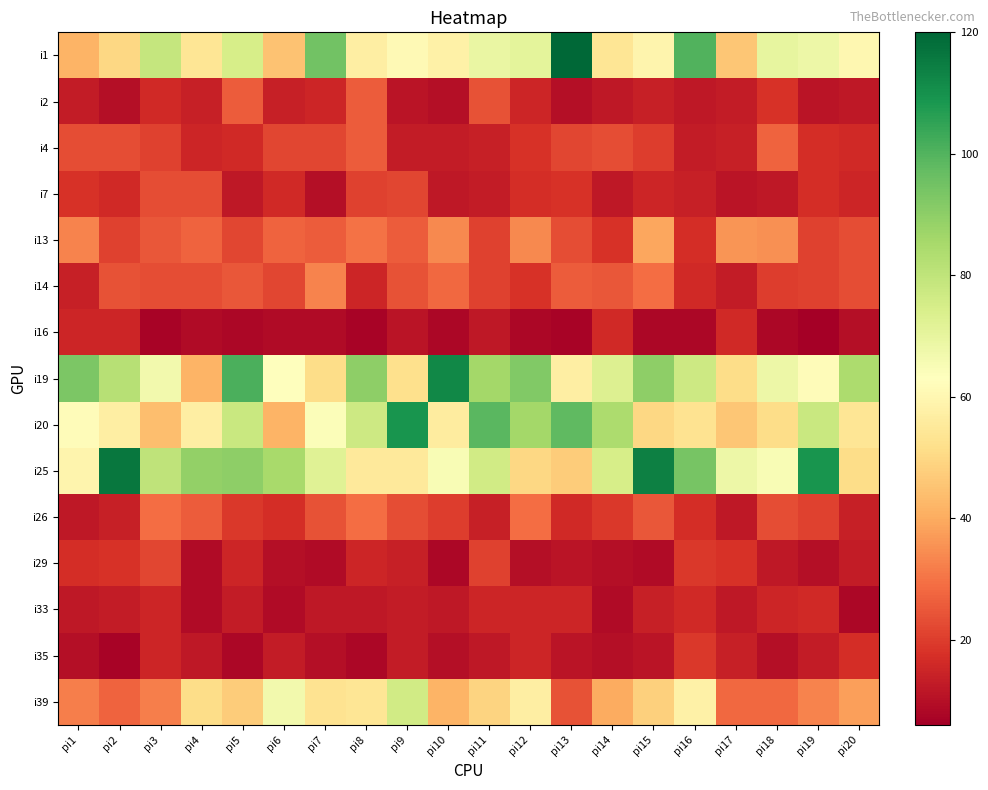

Which series has the widest spread of values?

i1